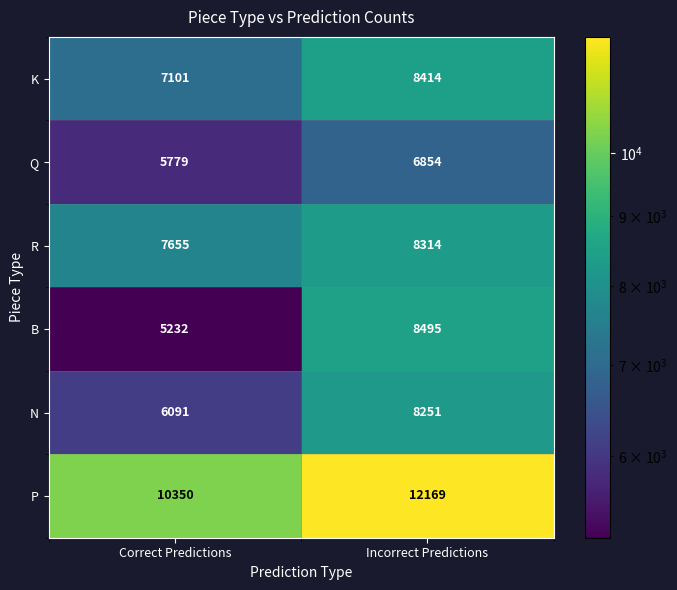

Rank the series at Correct Predictions from lowest to highest value.

B, Q, N, K, R, P